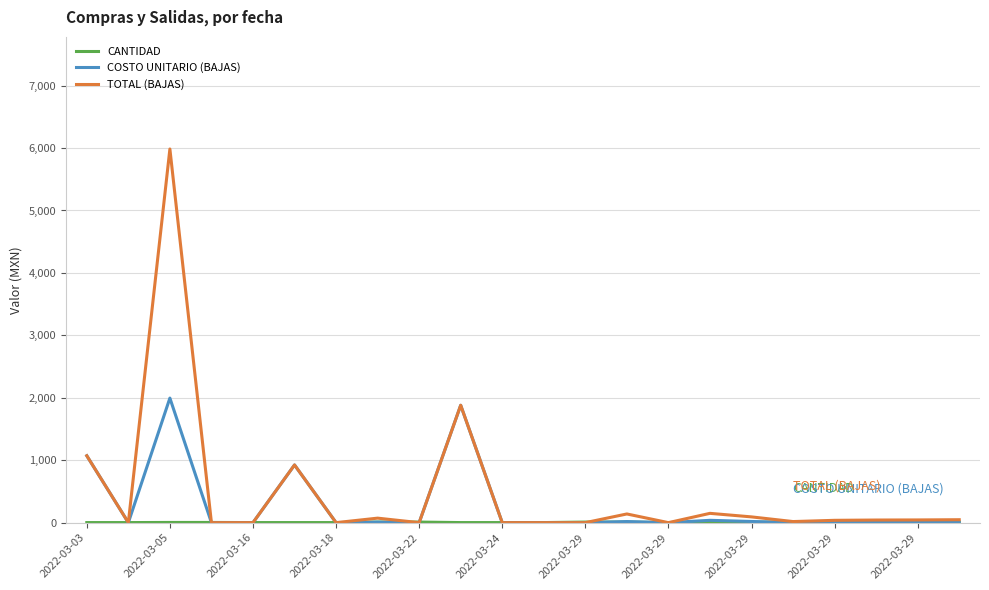

Which series has the widest spread of values?

TOTAL (BAJAS)